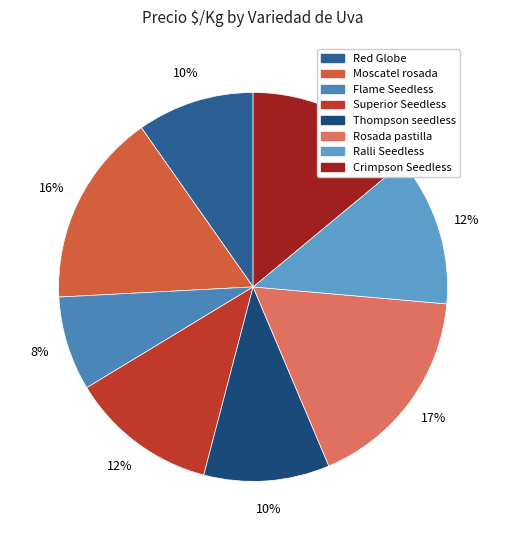

How many slices are in this pie chart?

8